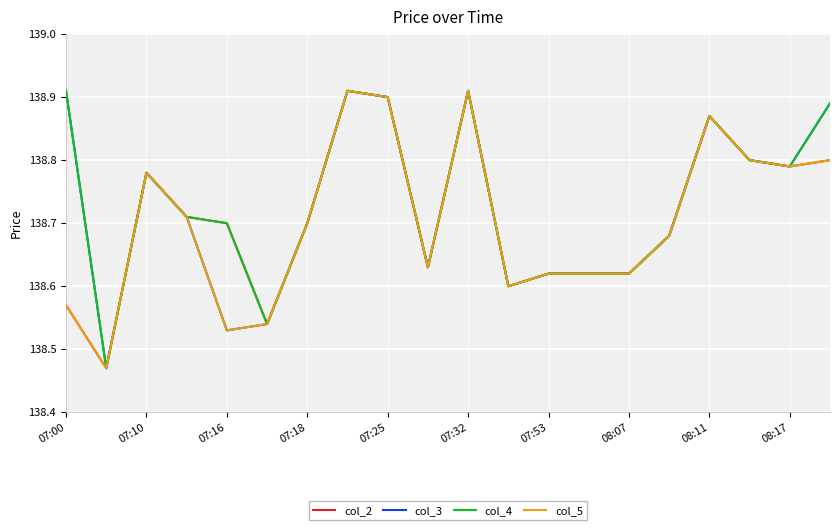

The col_3 series shows 43.7 at 08:07. True or false?

False